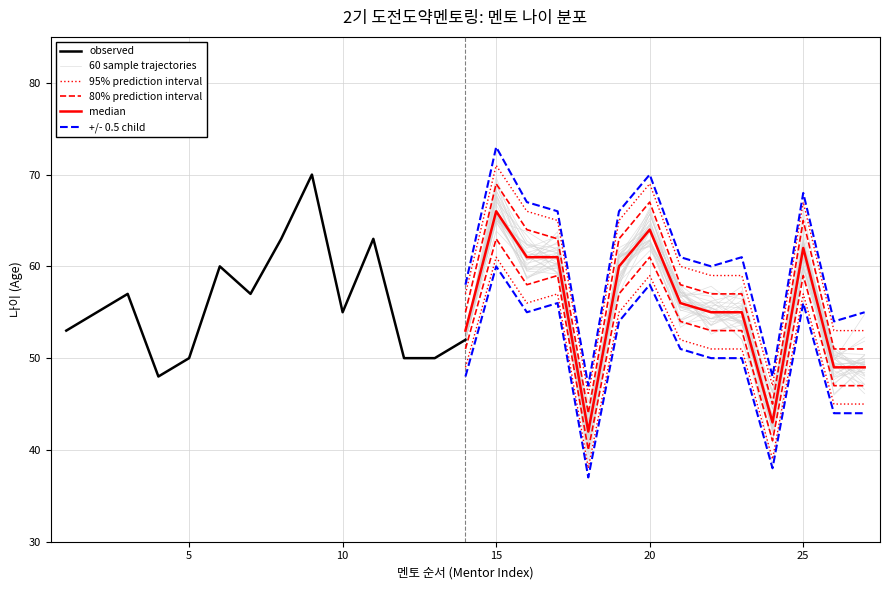

True or false: 95% prediction interval and +/- 0.5 child intersect in this chart.

False